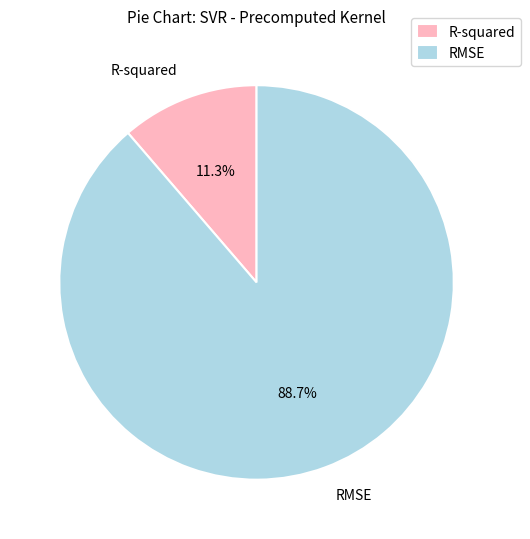

To the nearest percent, what is the difference between the largest and smallest slice percentages?

77%